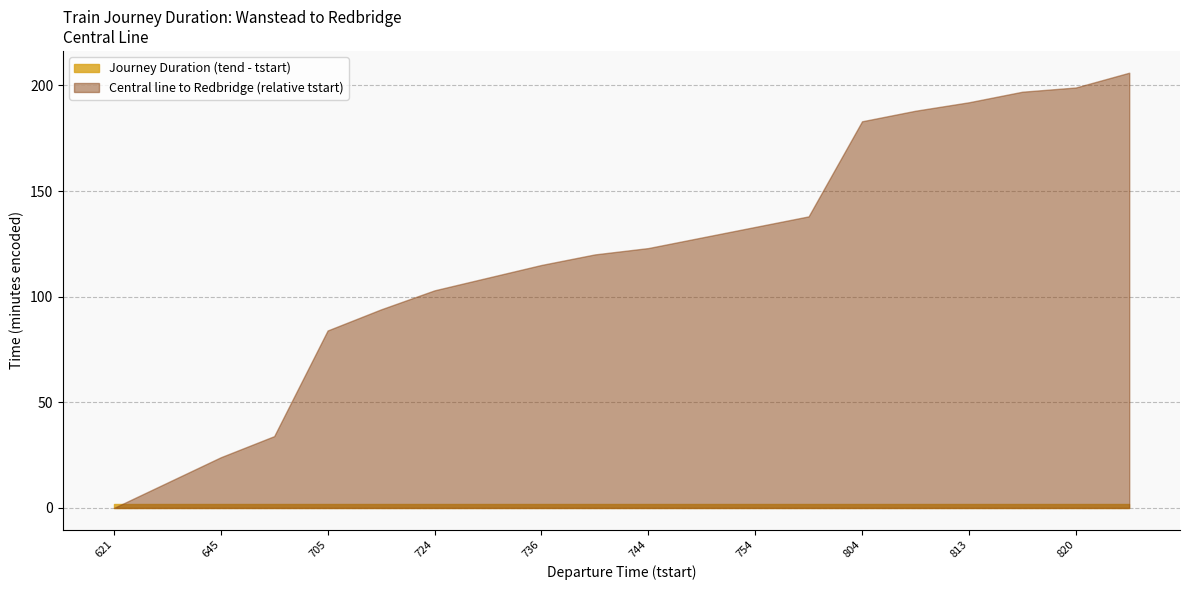

What is the change in value from 809 to 818?

+9